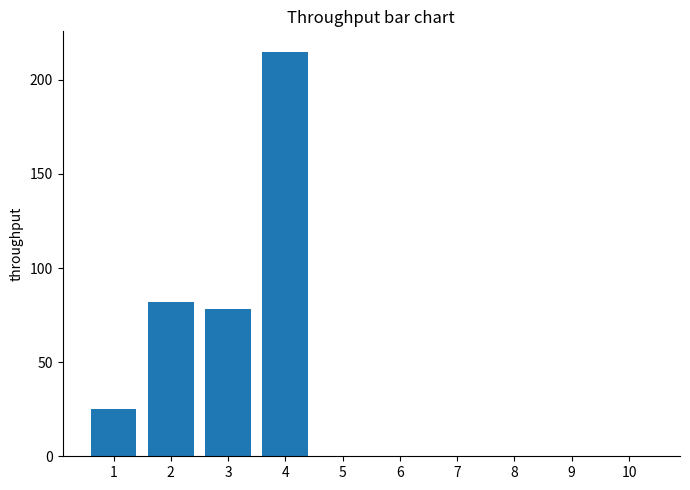

True or false: the data shows 0 at 10.

True